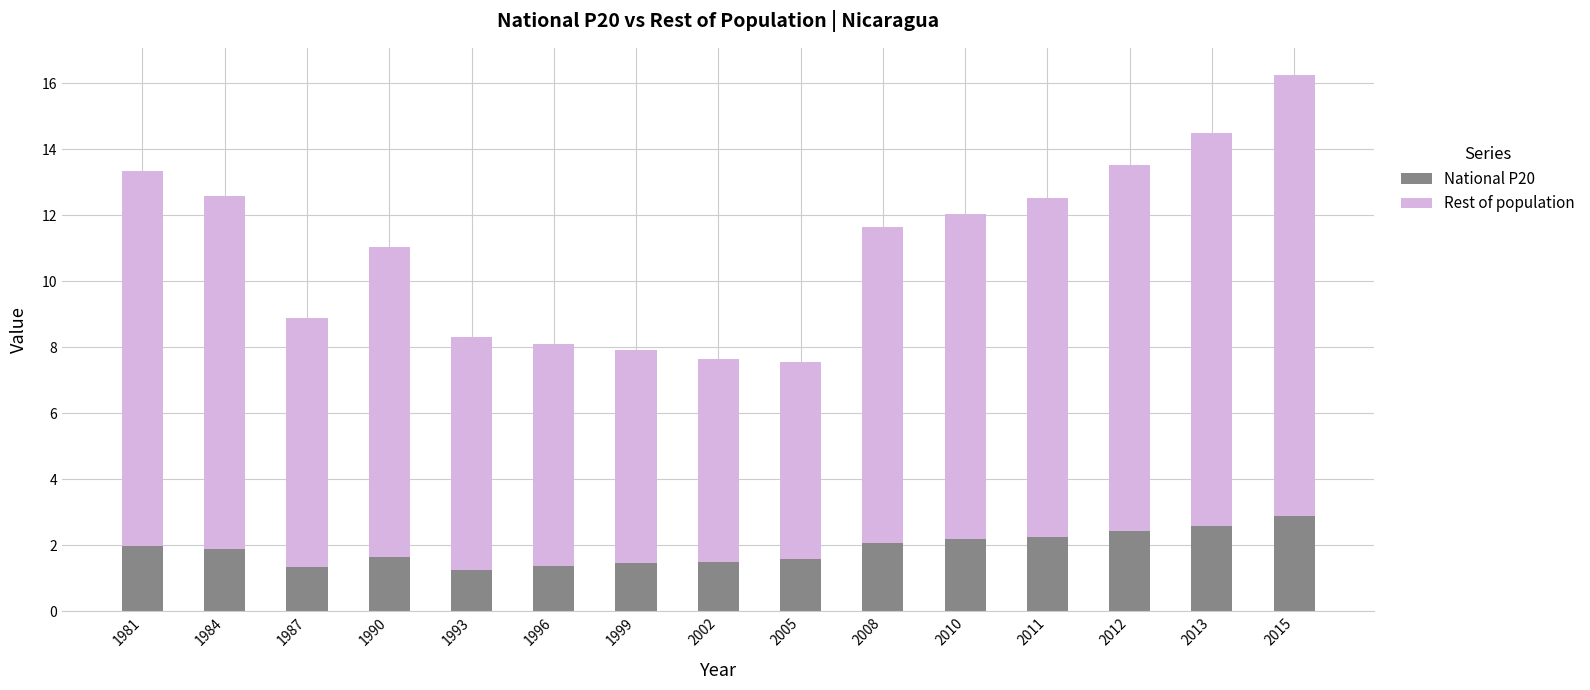

What is the difference between the National P20 values at 1999 and 2013?

1.1